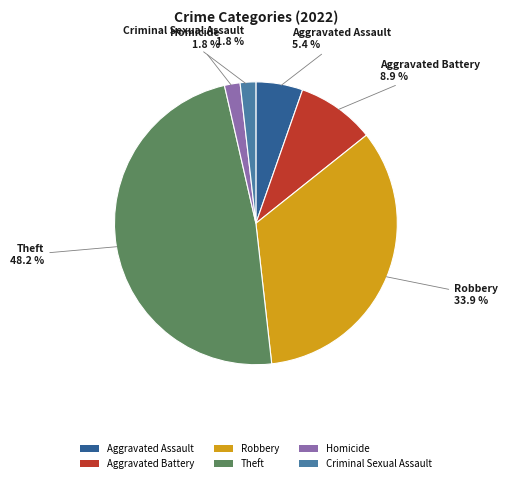

What percentage is the Aggravated Battery slice, to the nearest percent?

9%